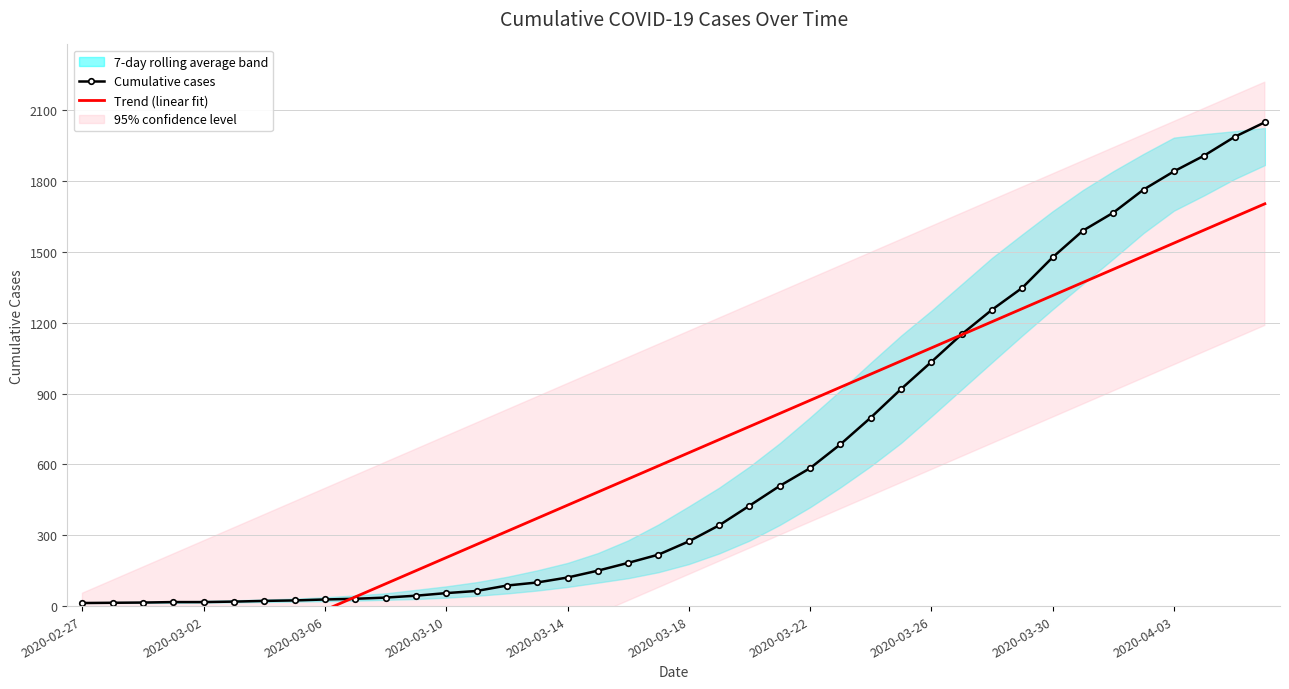

How many times do Trend (linear fit) and Cumulative cases cross each other?

2